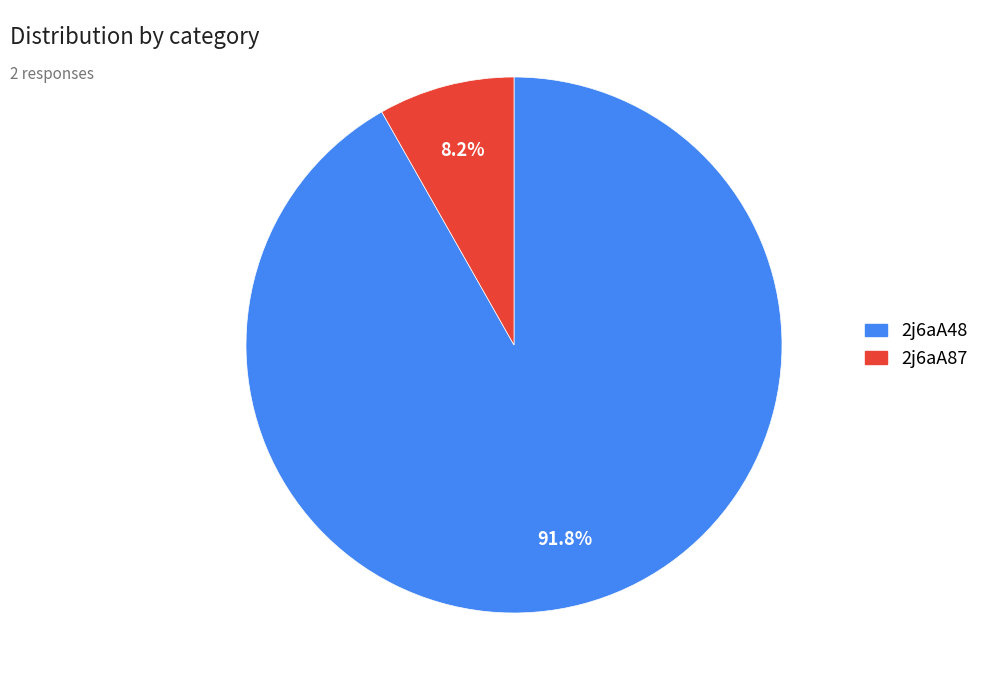

To the nearest percent, what is the average slice percentage?

50%